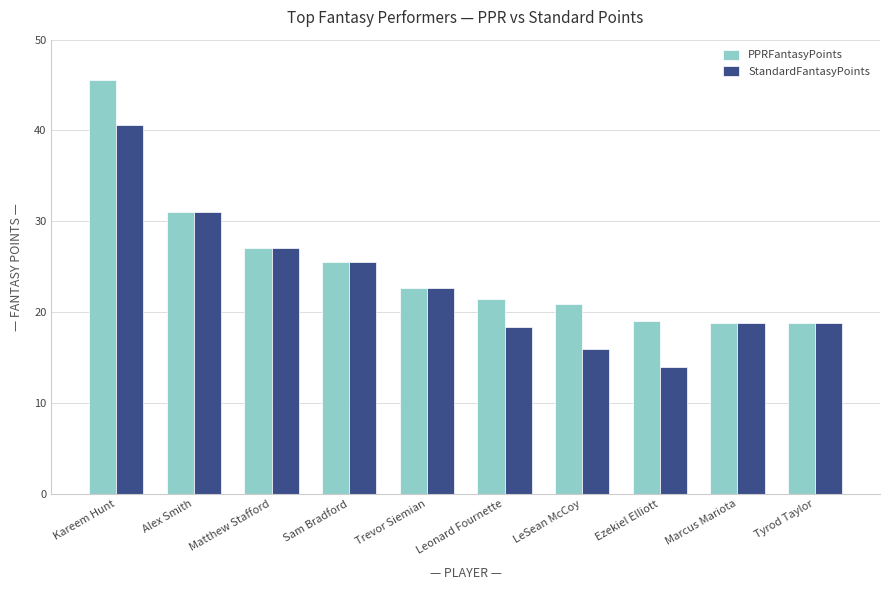

Is it true that PPRFantasyPoints equals 31.9 at Trevor Siemian?

False